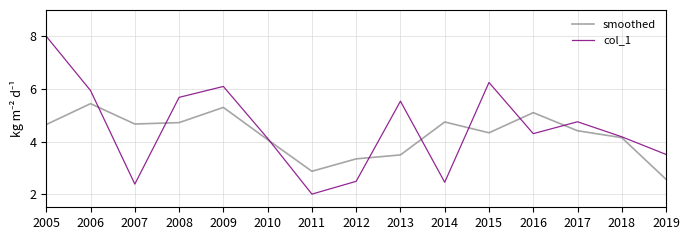

What is the minimum value shown in the chart?

2.0